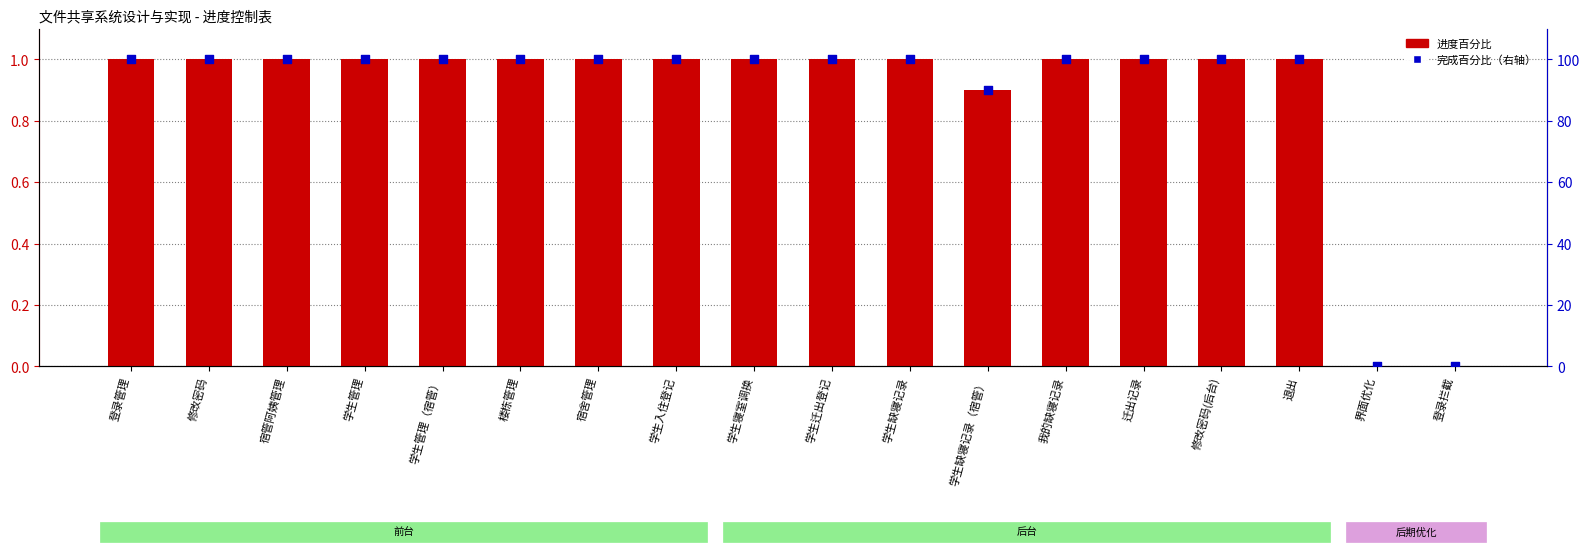

Which series has the largest Y range (max minus min)?

完成百分比（右轴）